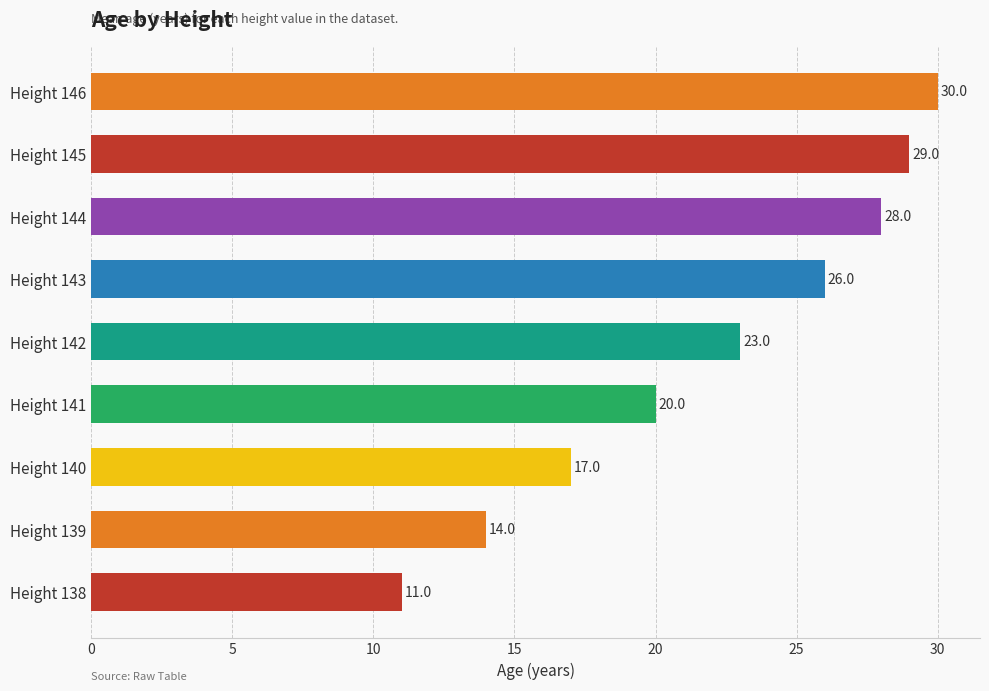

Which label corresponds to the smallest value in the chart?

Height 138